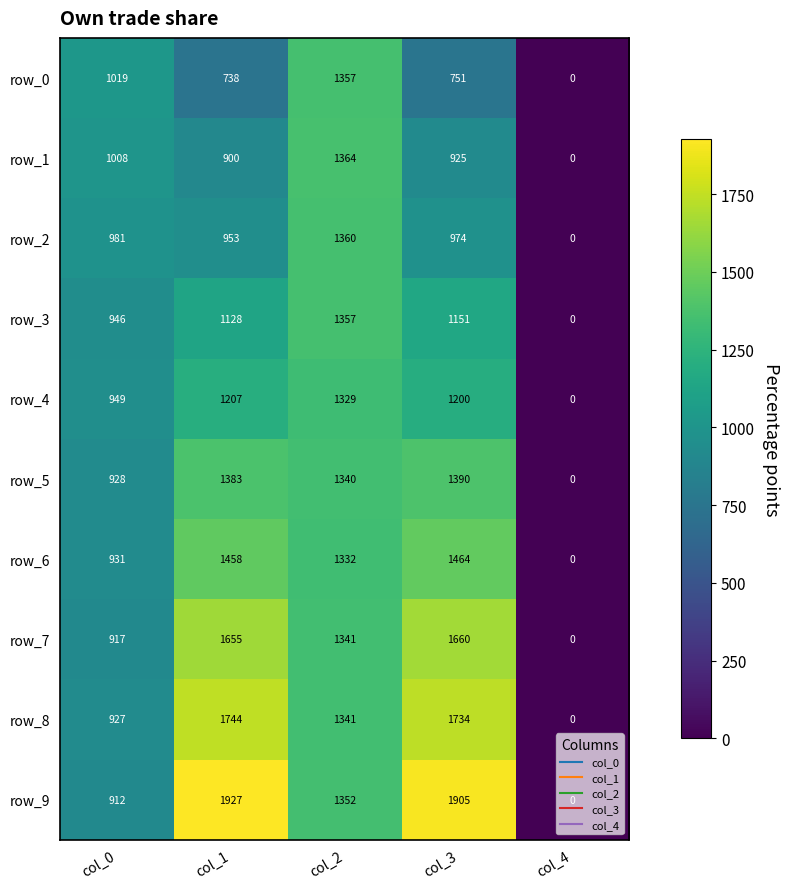

At which category is the sum across all series the highest?

col_2